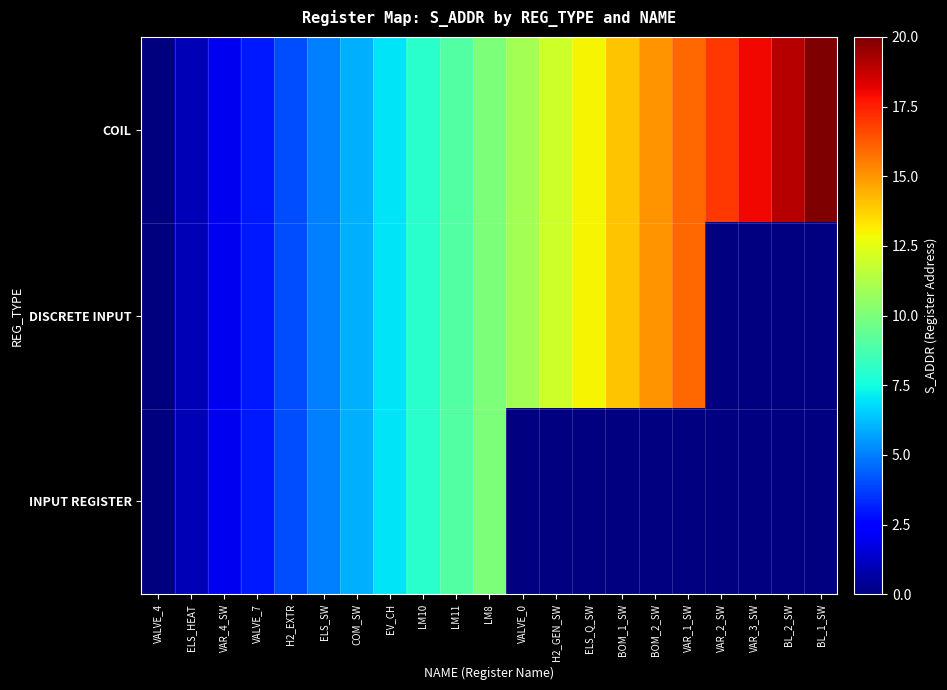

Which series has the largest total across all categories?

COIL